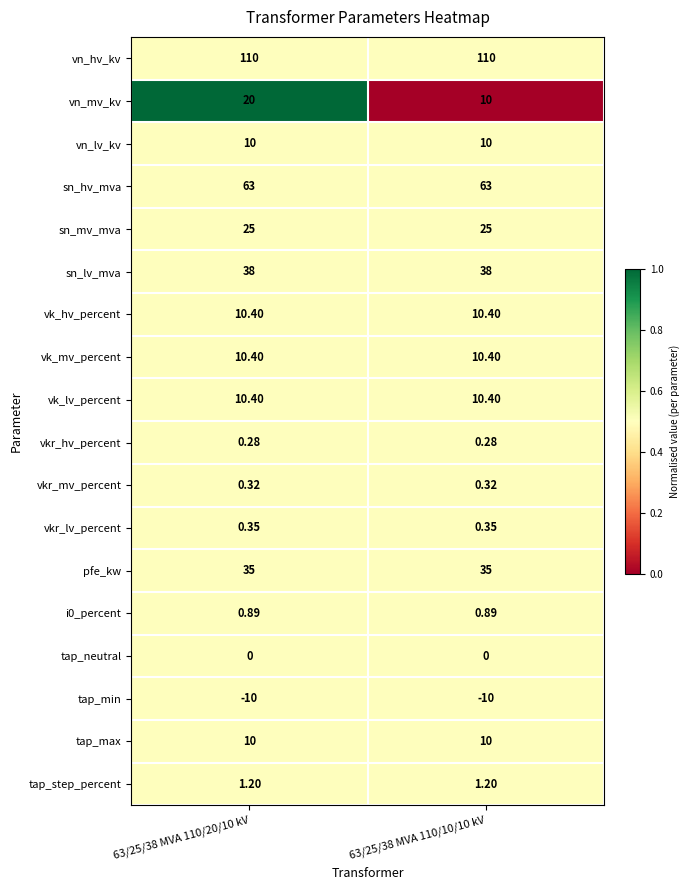

What is the spread (max minus min) of values at 63/25/38 MVA 110/20/10 kV?

120.0